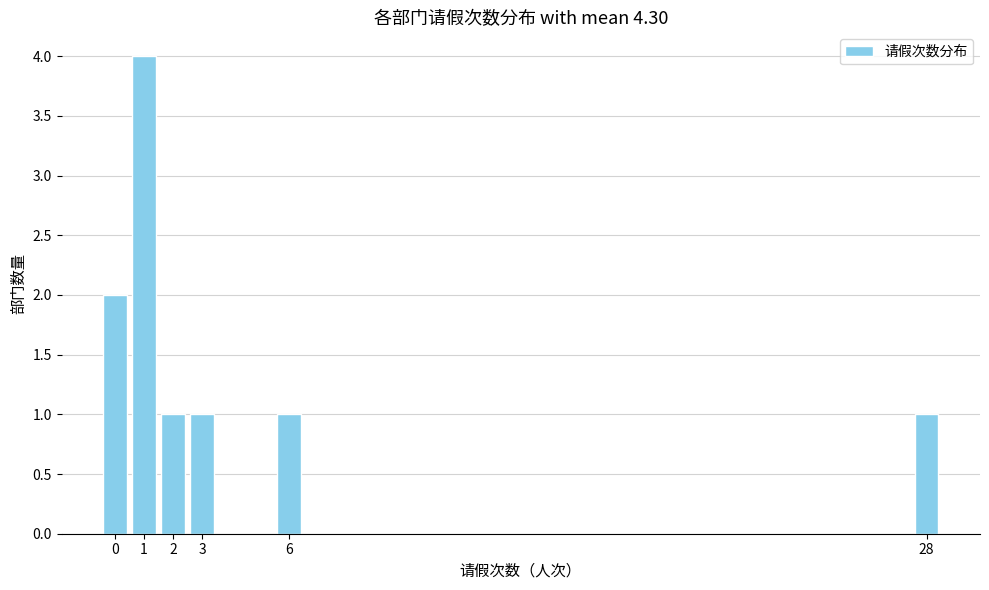

Reading left to right, transcribe all the data shown in this chart.

2	4	1	1	1	1